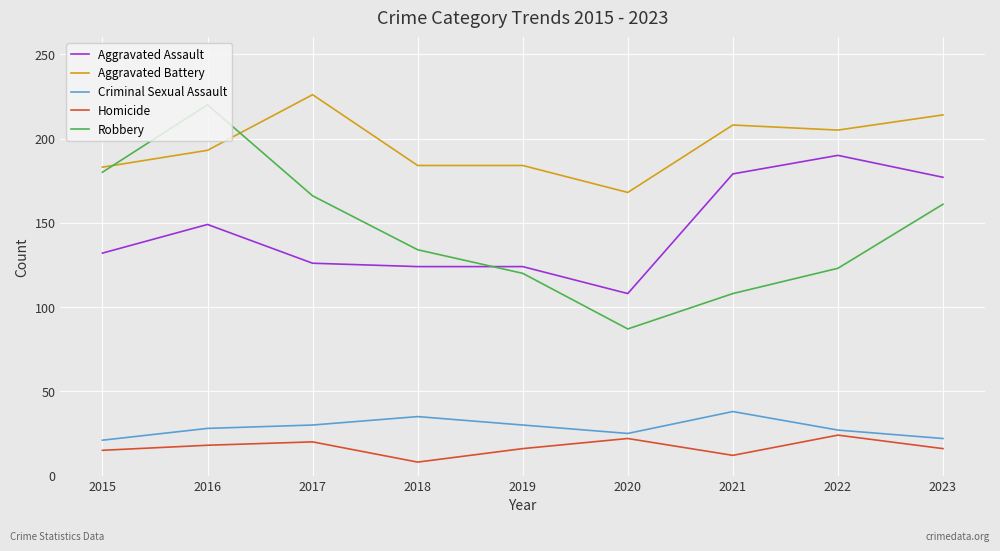

Which series has the largest total across all categories?

Aggravated Battery